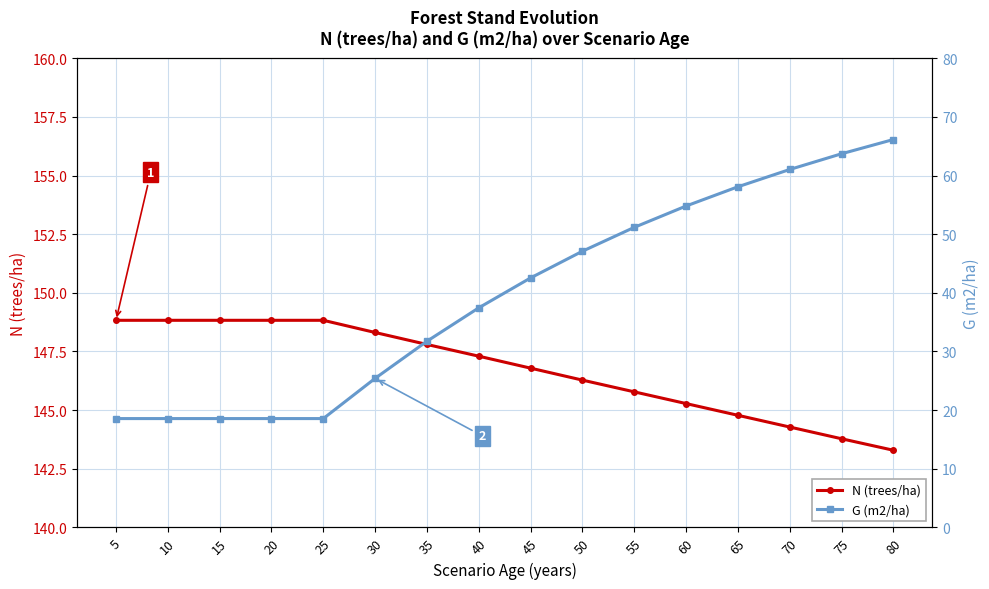

At 55, list the series in order from largest to smallest.

N (trees/ha), G (m2/ha)